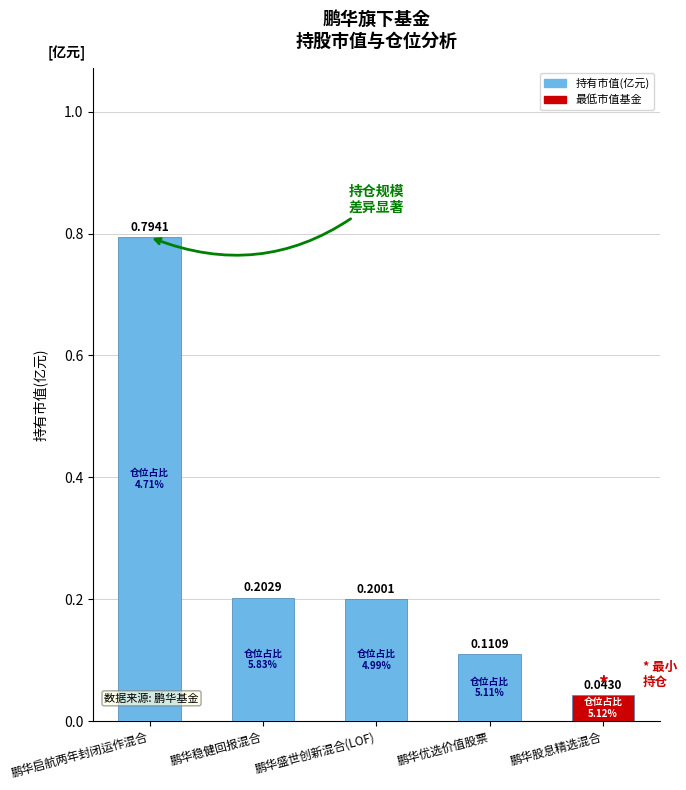

At which label is the value closest to 0?

鹏华股息精选混合